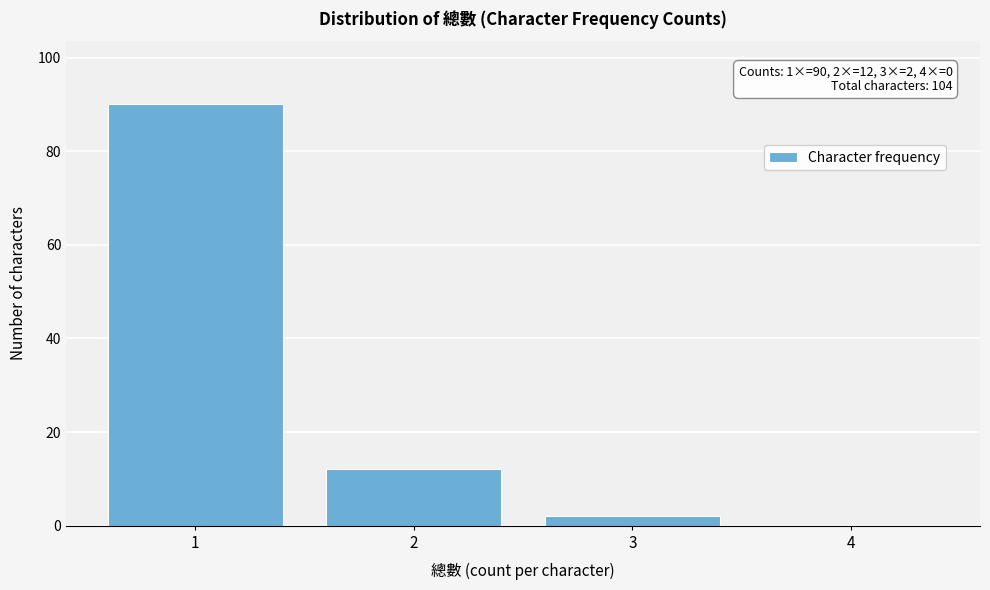

Reading left to right, extract all data points from this chart.

1=90	2=12	3=2	4=0